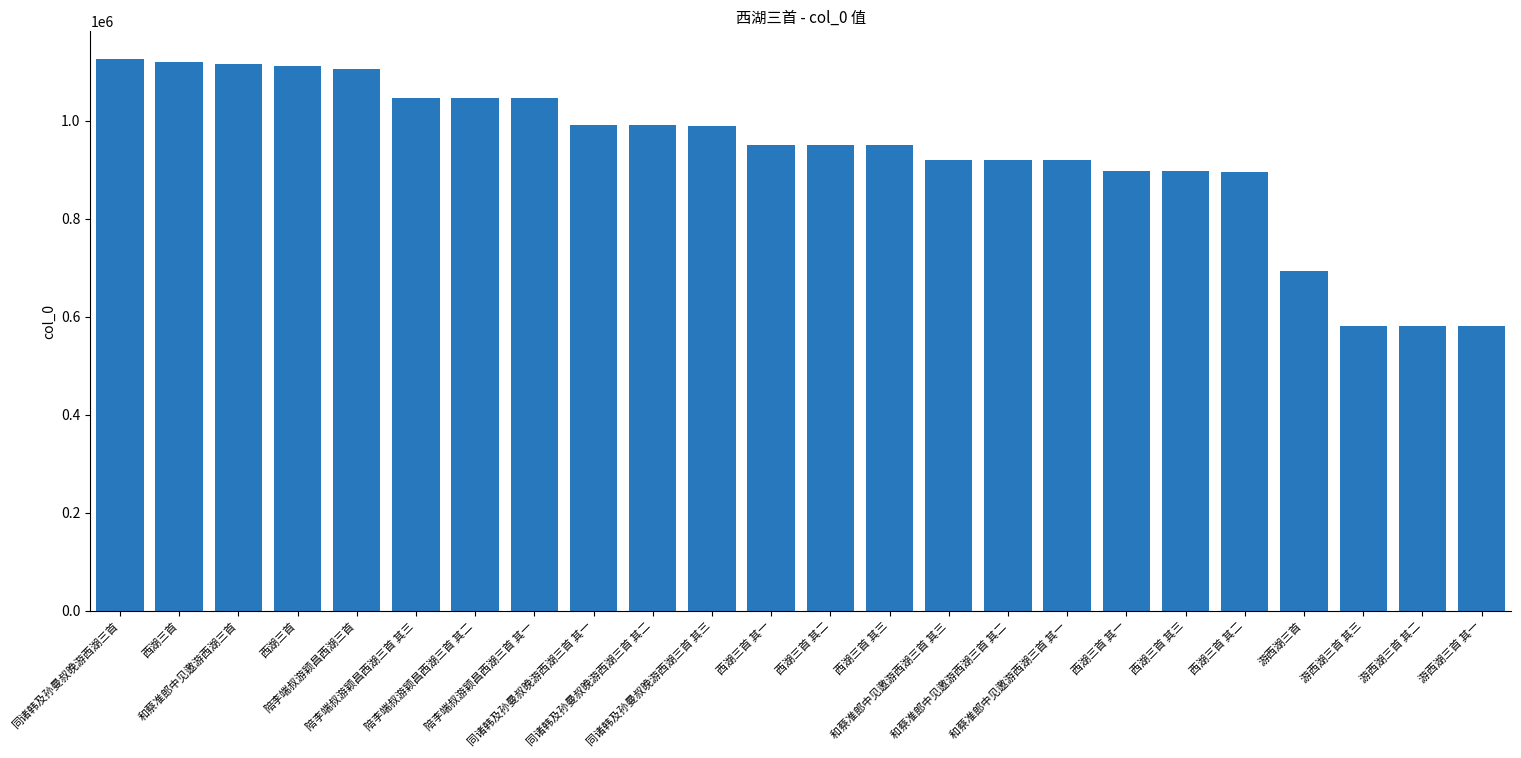

How many bars are there in total?

24